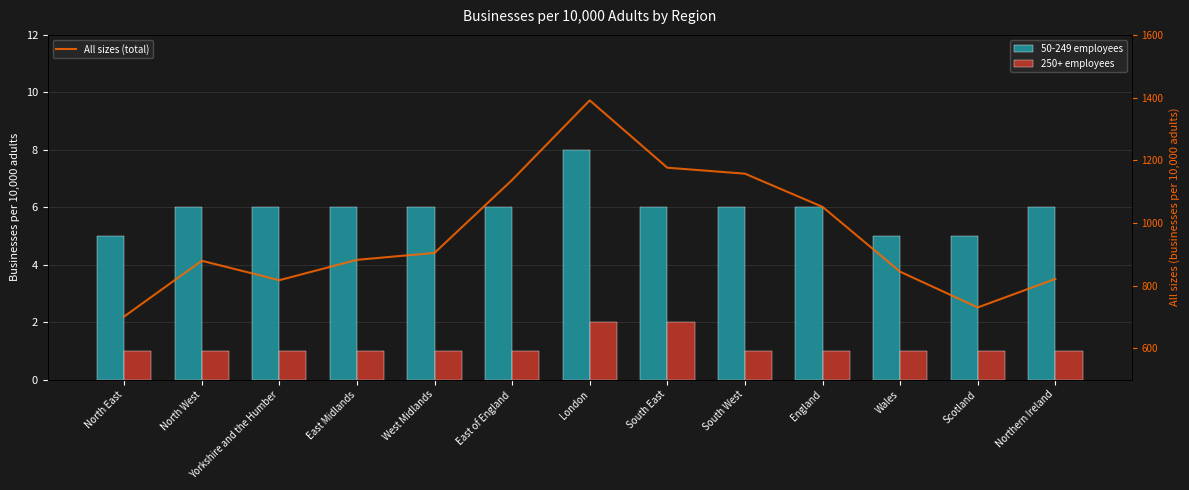

What are all the series names shown in the legend?

50-249 employees, 250+ employees, All sizes (total)